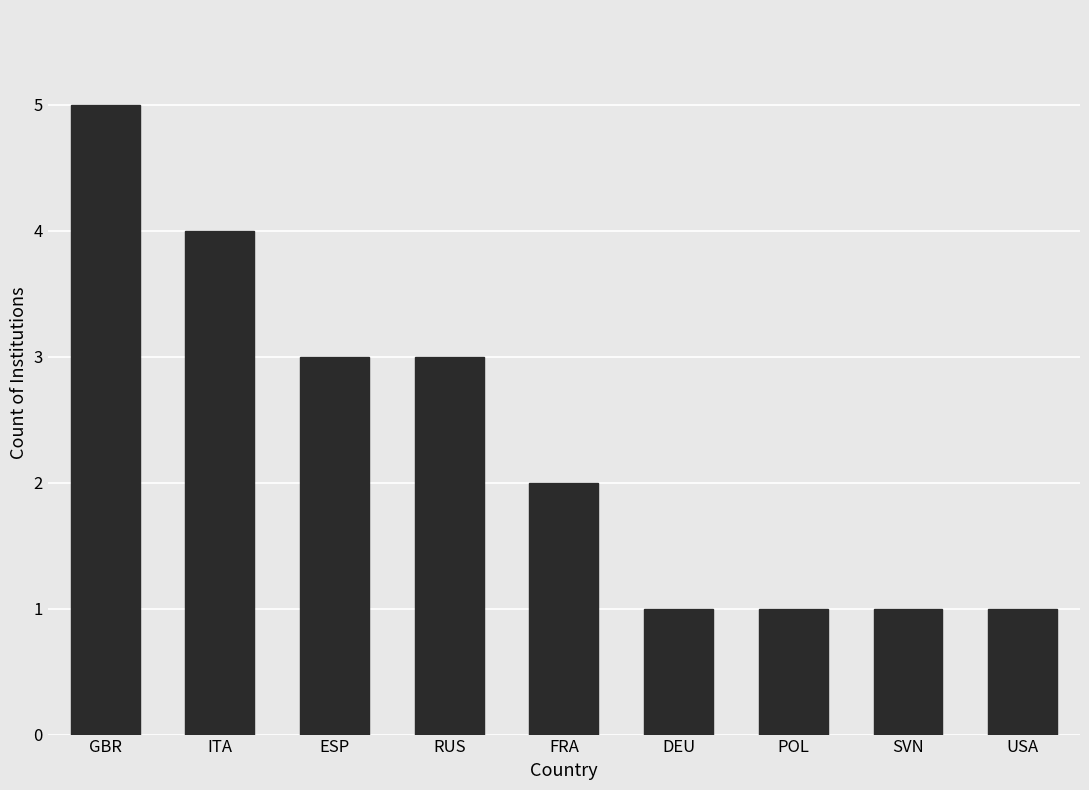

Reading right to left, what are all the values shown in this chart?

USA=1	SVN=1	POL=1	DEU=1	FRA=2	RUS=3	ESP=3	ITA=4	GBR=5